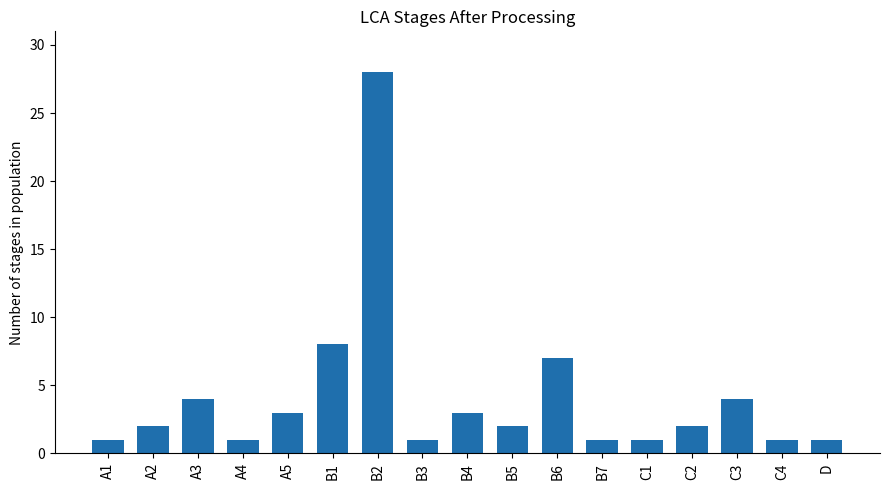

At which label is the value closest to 14?

B1